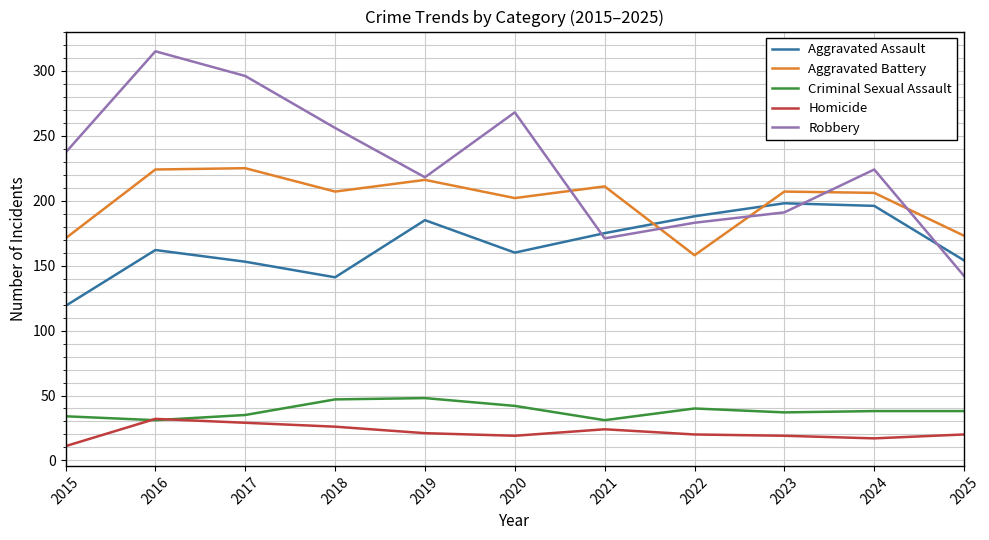

Which series has the largest total across all categories?

Robbery